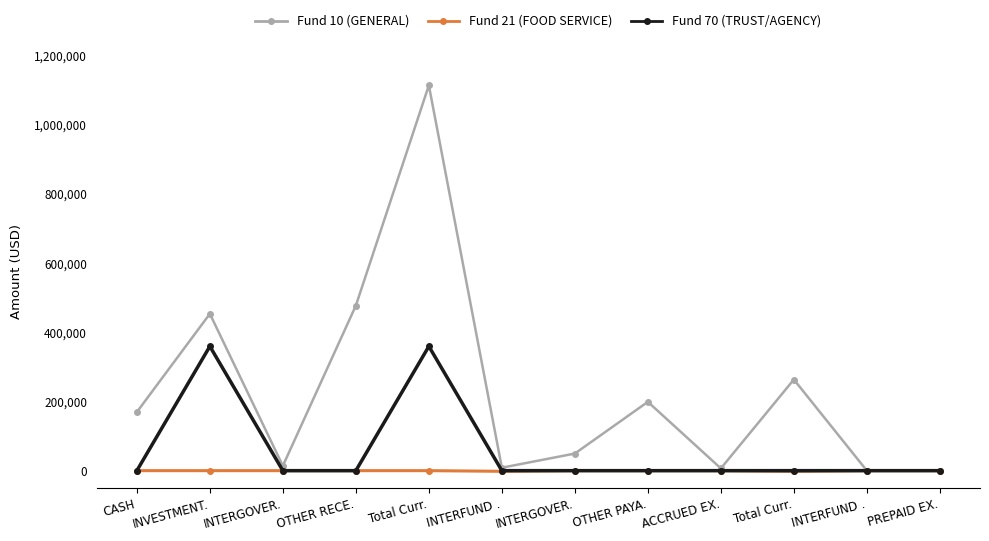

List the series in order of their peak value, highest first.

Fund 10 (GENERAL), Fund 70 (TRUST/AGENCY), Fund 21 (FOOD SERVICE)